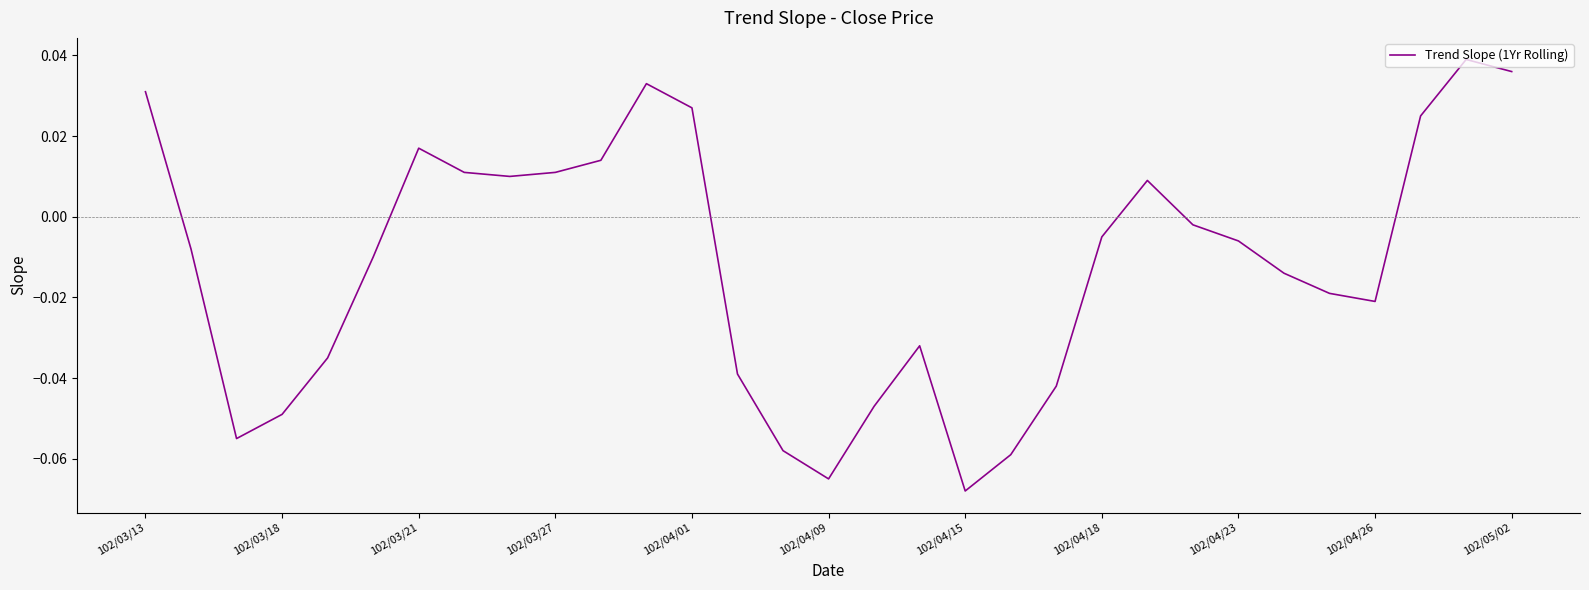

At which category does the chart reach its minimum across all series?

102/04/15